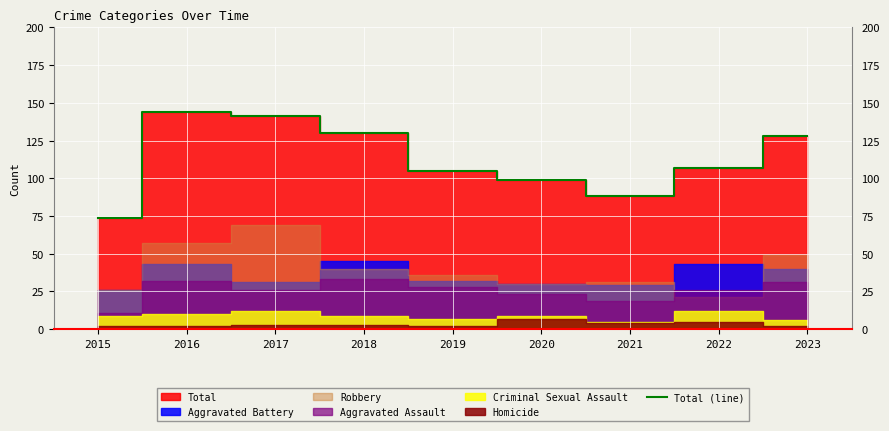

List the labels in order of value, largest first.

2016, 2017, 2018, 2023, 2022, 2019, 2020, 2021, 2015